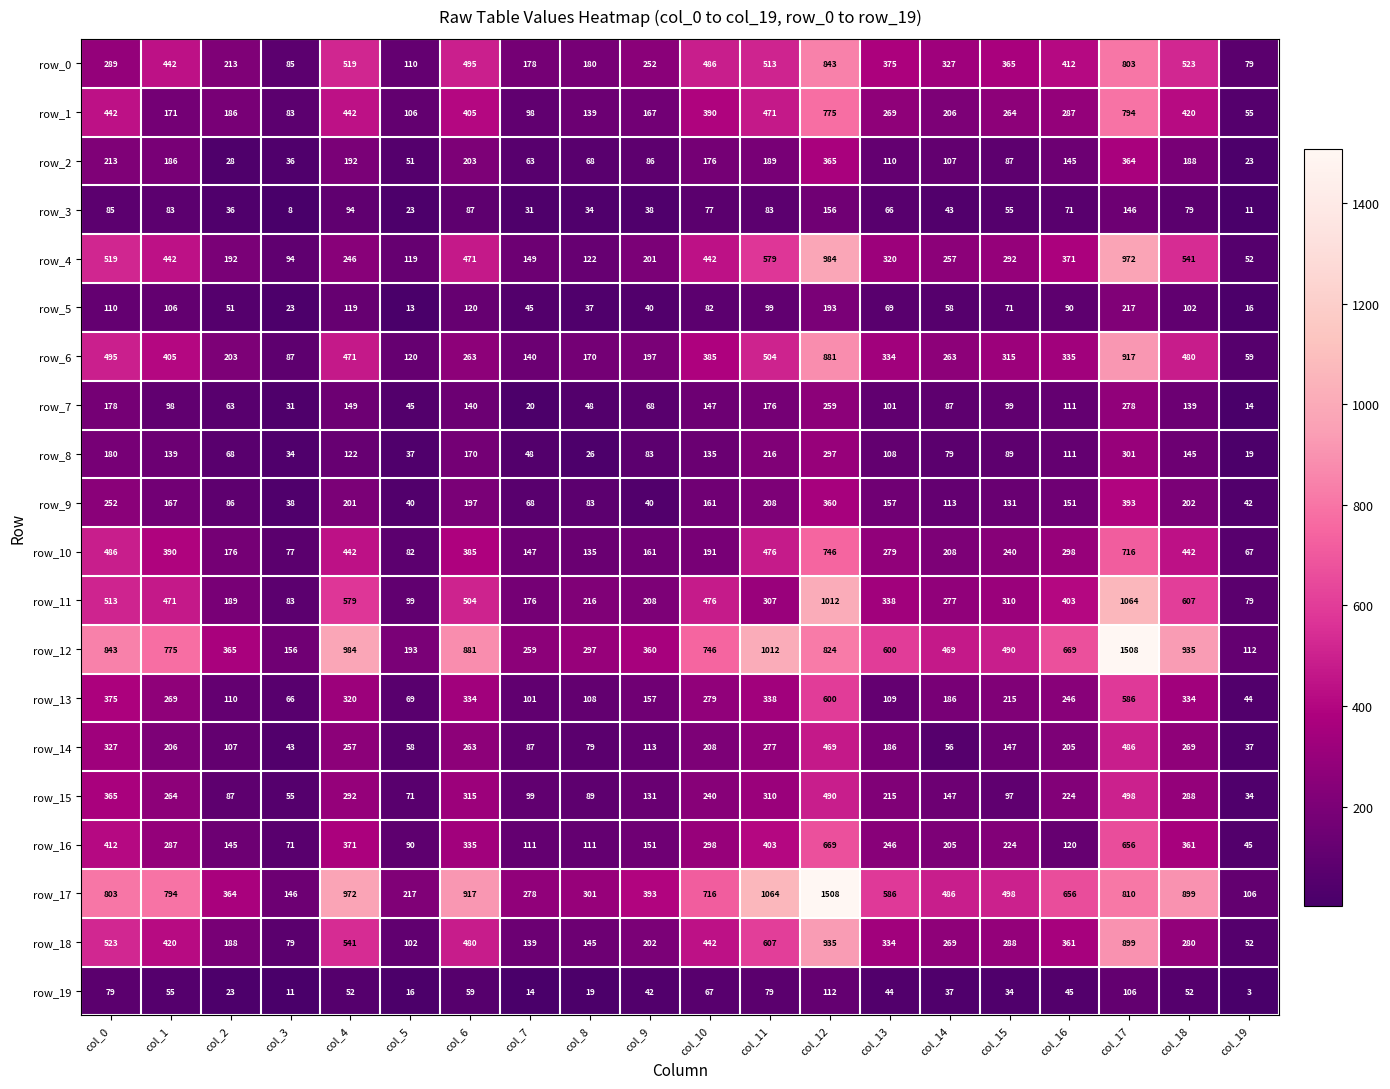

Is it true that row_10 equals 264 at col_6?

False